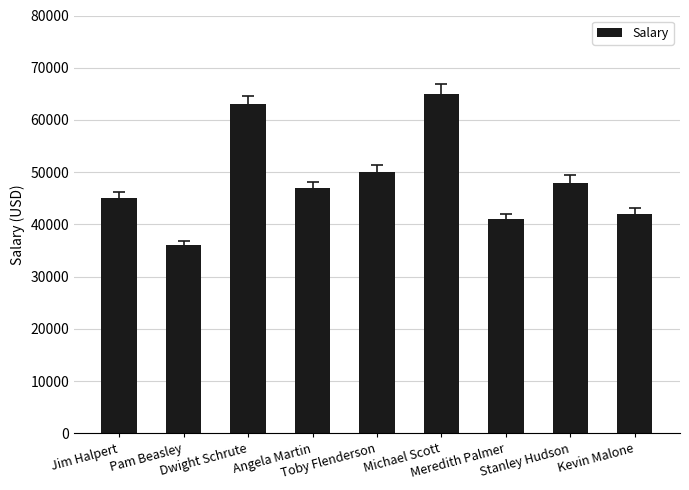

What is the label of the 2nd bar from the left?

Pam Beasley